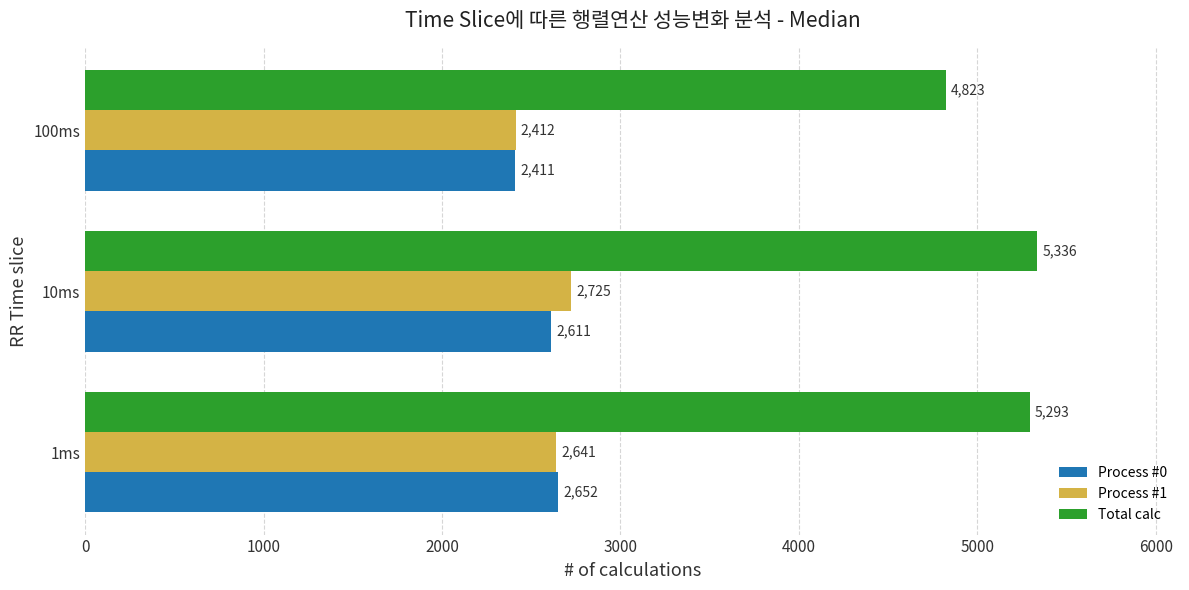

What value does the Total calc series have at 100ms?

4823